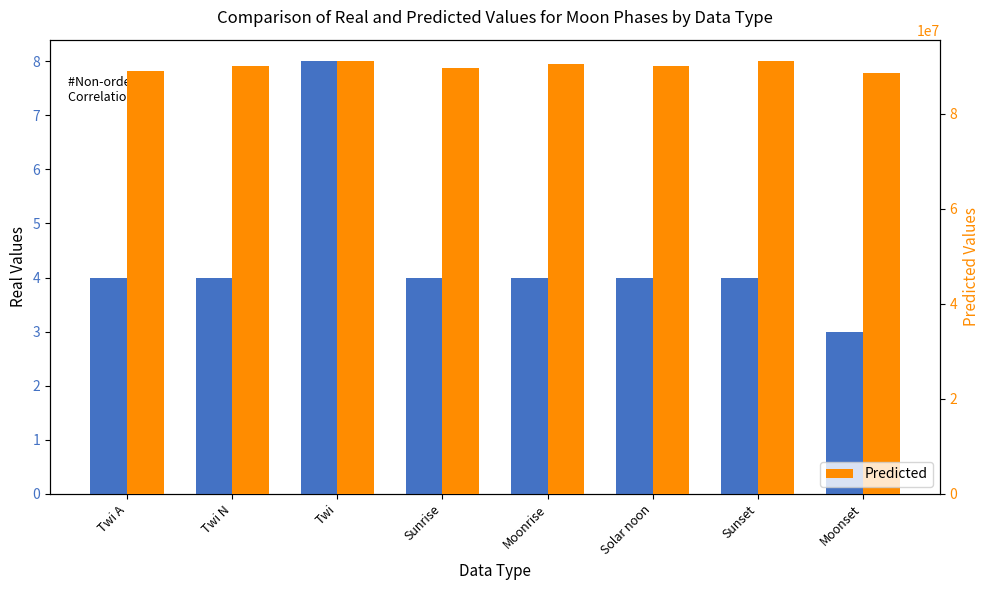

What is the average value of the Predicted series?

89937500